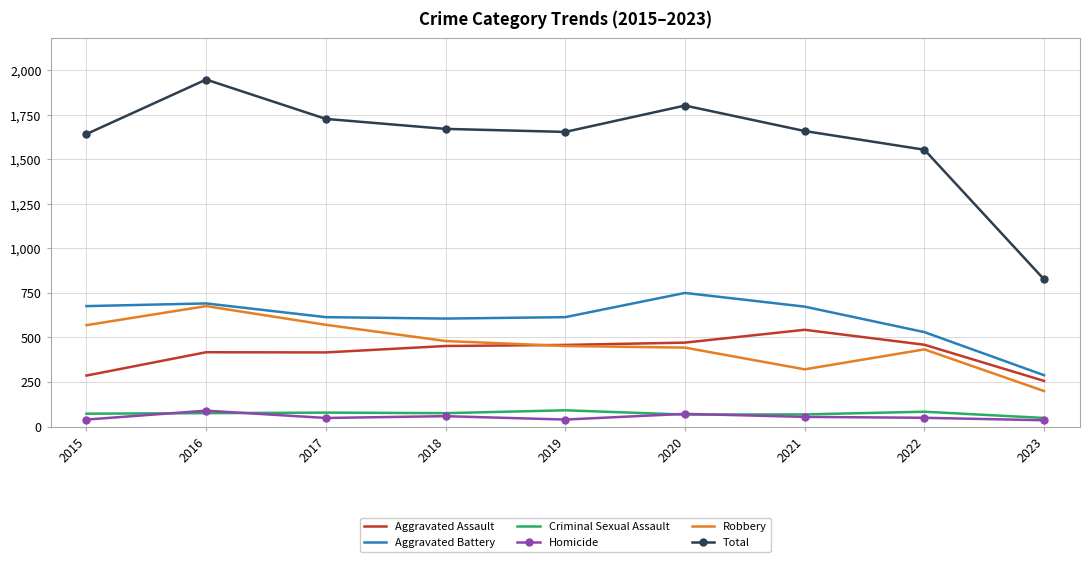

What value does the Aggravated Assault series have at 2023, to the nearest 10?

260